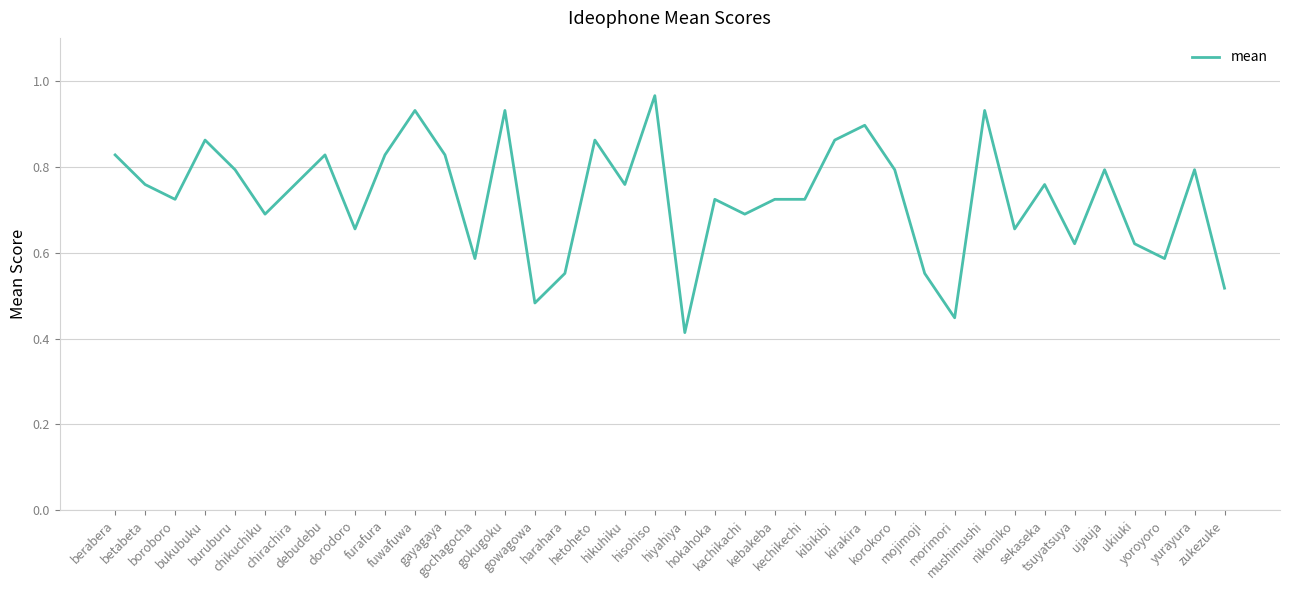

What is the difference between the values at harahara and mushimushi?

0.4